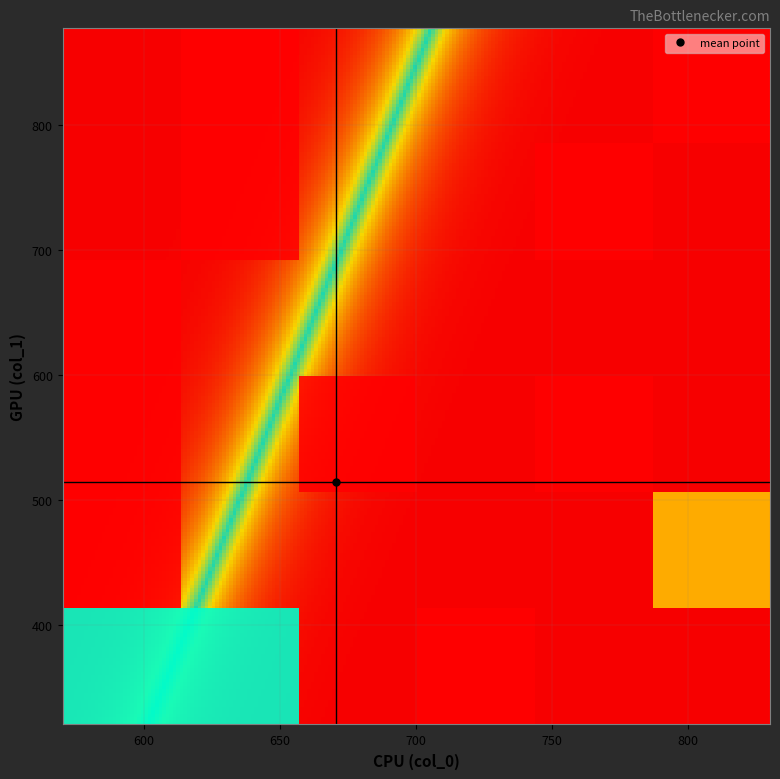

What is the maximum value shown in the chart?

877.5